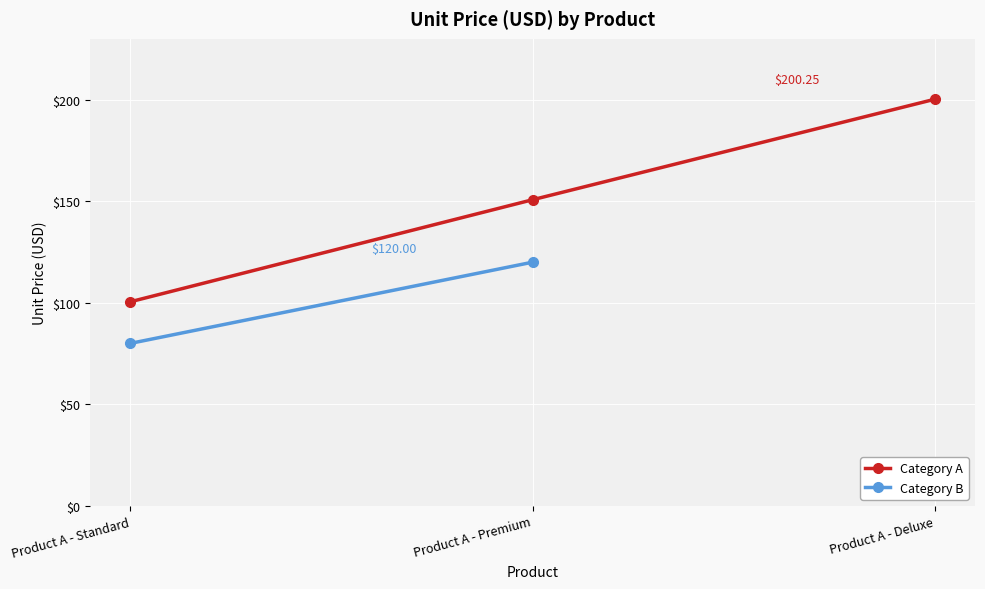

What is the sum of all values?

451.5